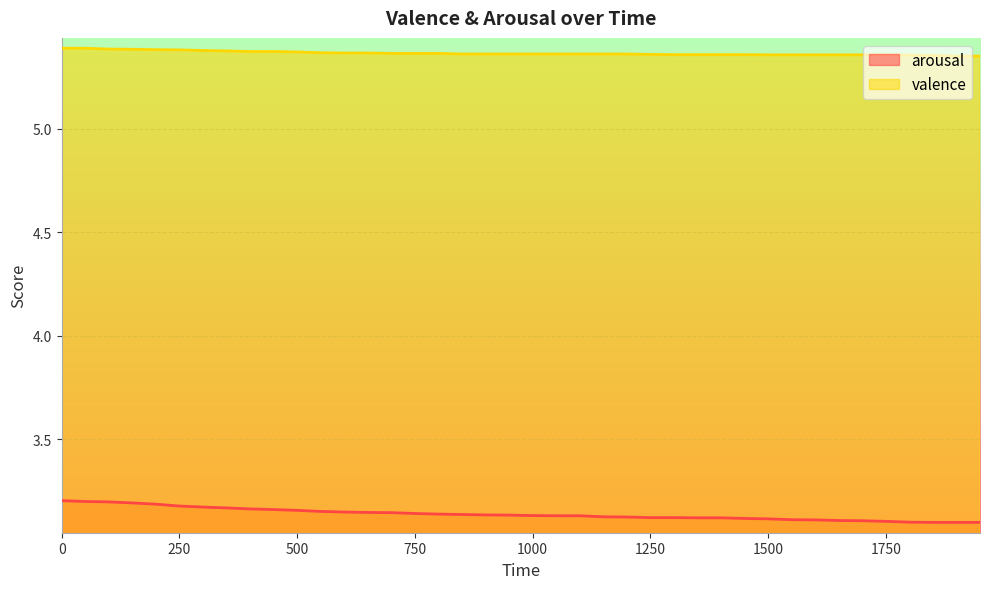

What is the average value of the arousal series?

3.1